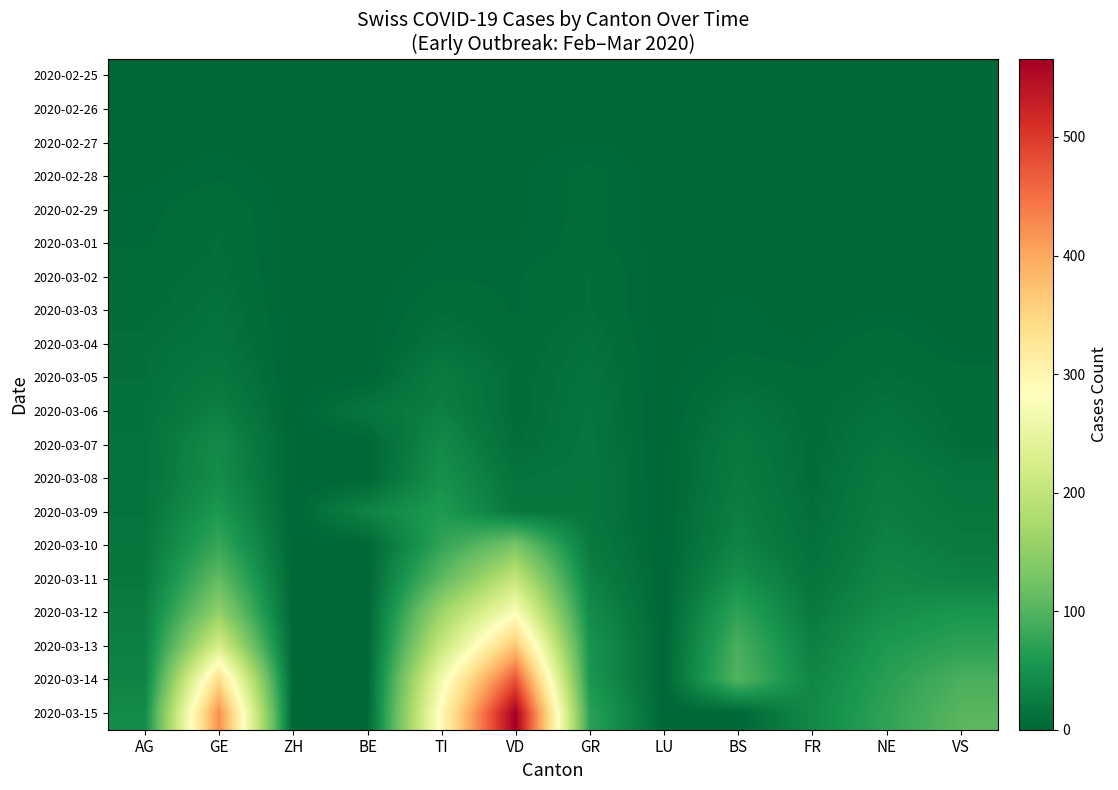

Between ZH and AG, which is larger?

ZH